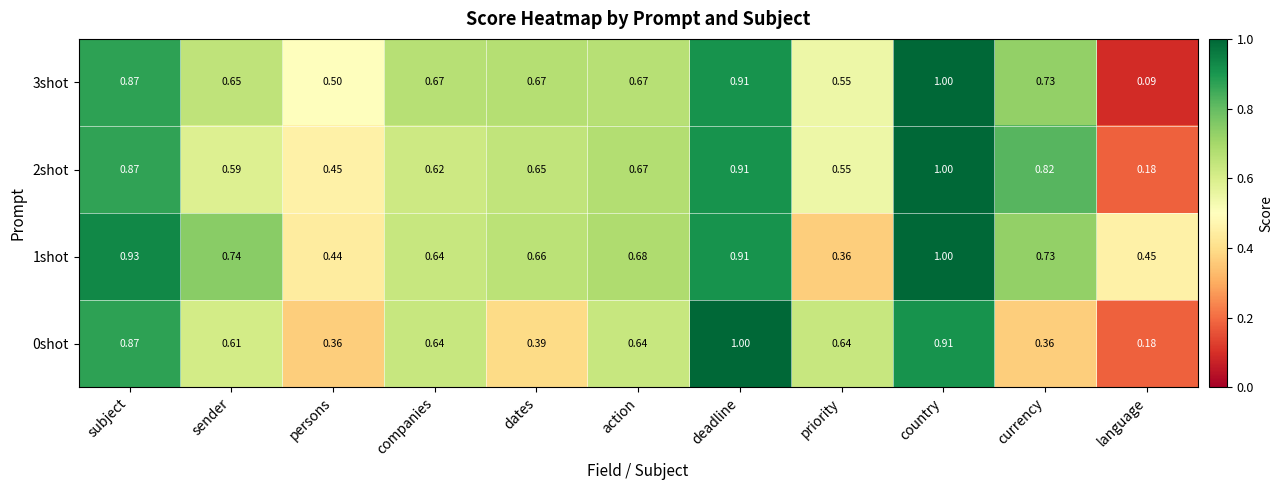

What is the total value across all series at currency?

2.6